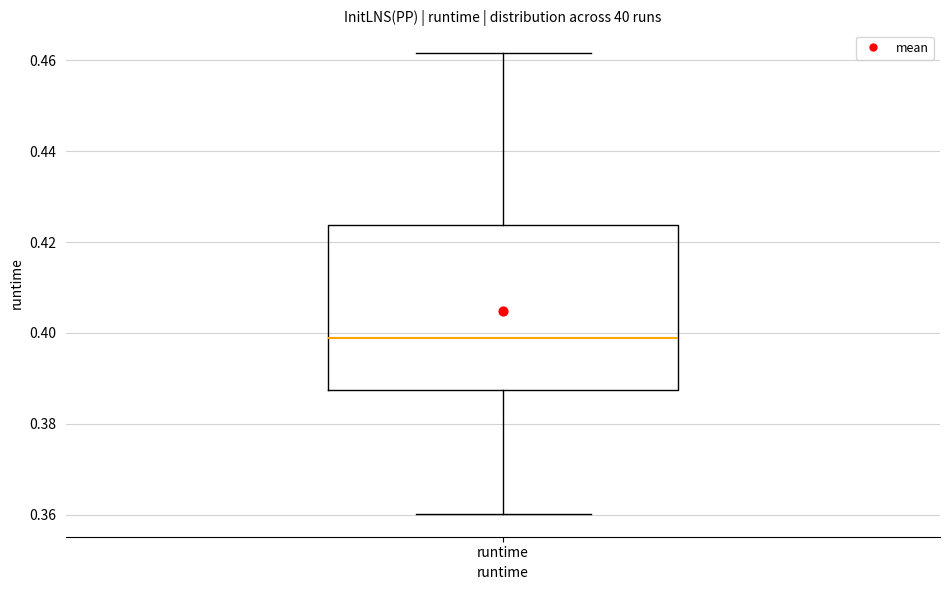

Transcribe this box plot: give where the median line is, the range the box spans, and where the two whiskers end, as read against the y-axis. The values are not printed on the chart, so give them approximately, as read against the axis.

median 0.398, box 0.388 to 0.424, whiskers 0.360 to 0.462